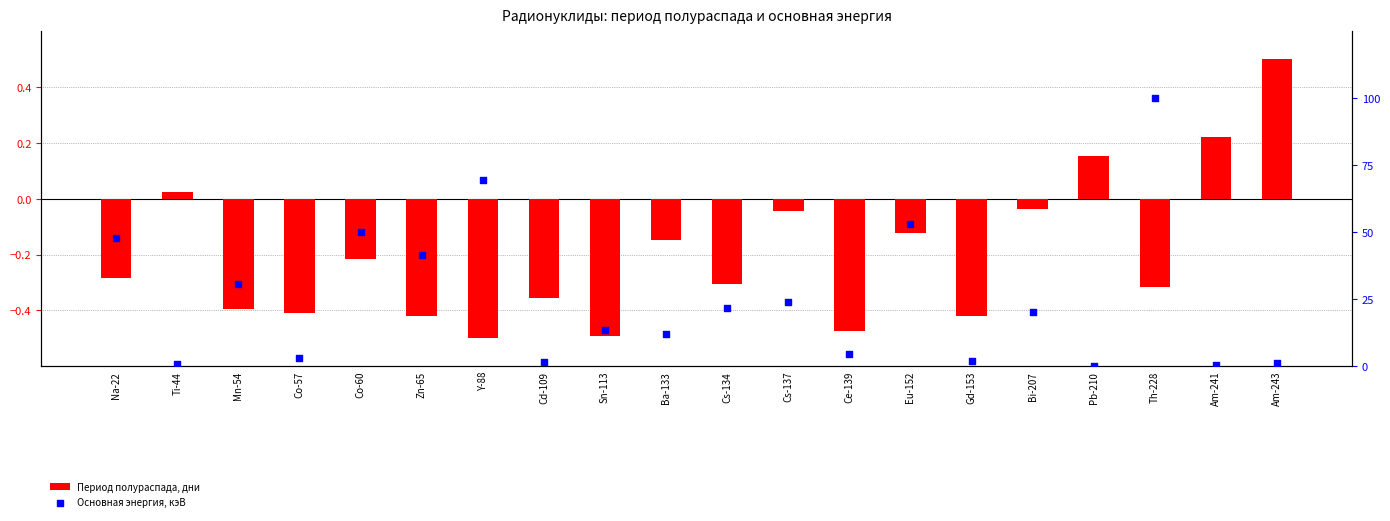

What are all the series names shown in the legend?

Период полураспада, дни, Основная энергия, кэВ